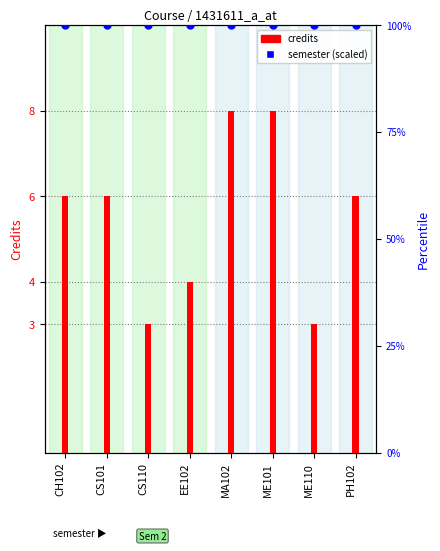

What is the total value across all series at EE102?

104